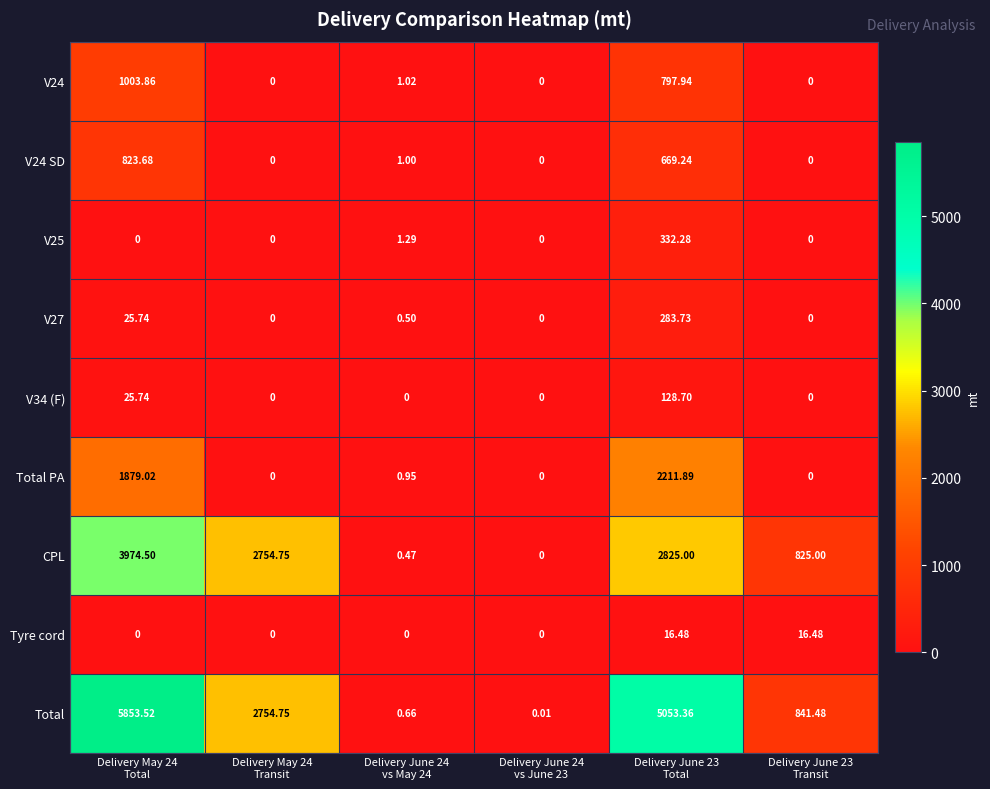

Which series has the widest spread of values?

Total